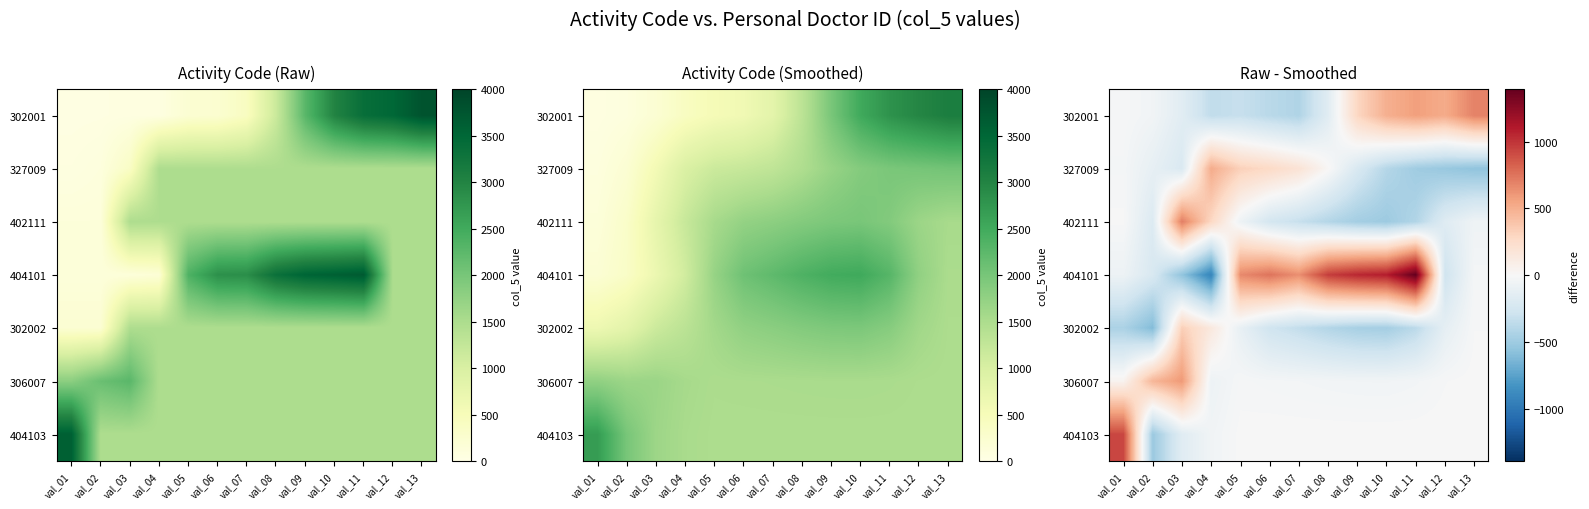

The 327009 series shows -37.4 at val_01. True or false?

False